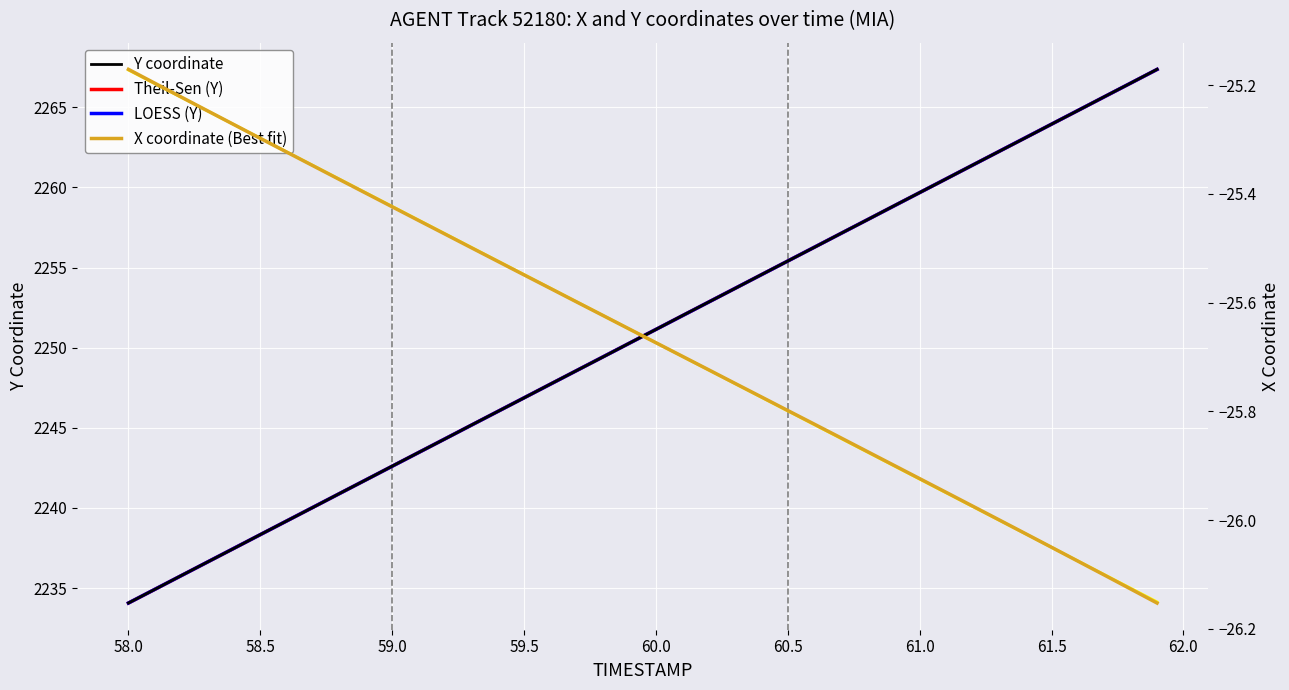

What is the total value across all series at 60.5?

6740.4